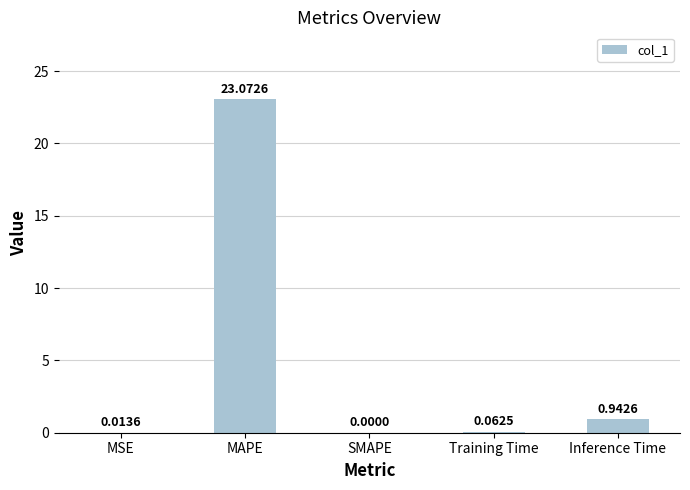

What is the change in value from Training Time to Inference Time?

+0.9